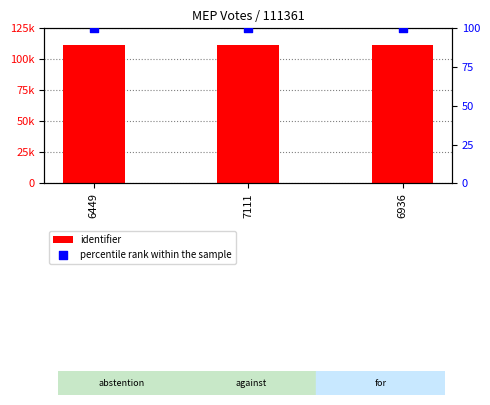

Which series reaches the minimum Y coordinate?

percentile rank within the sample